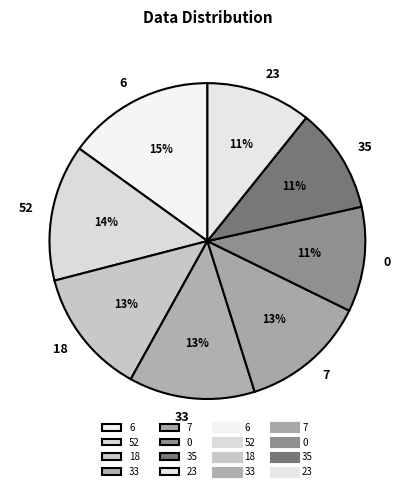

To the nearest percent, what percentage of the pie is 35?

11%